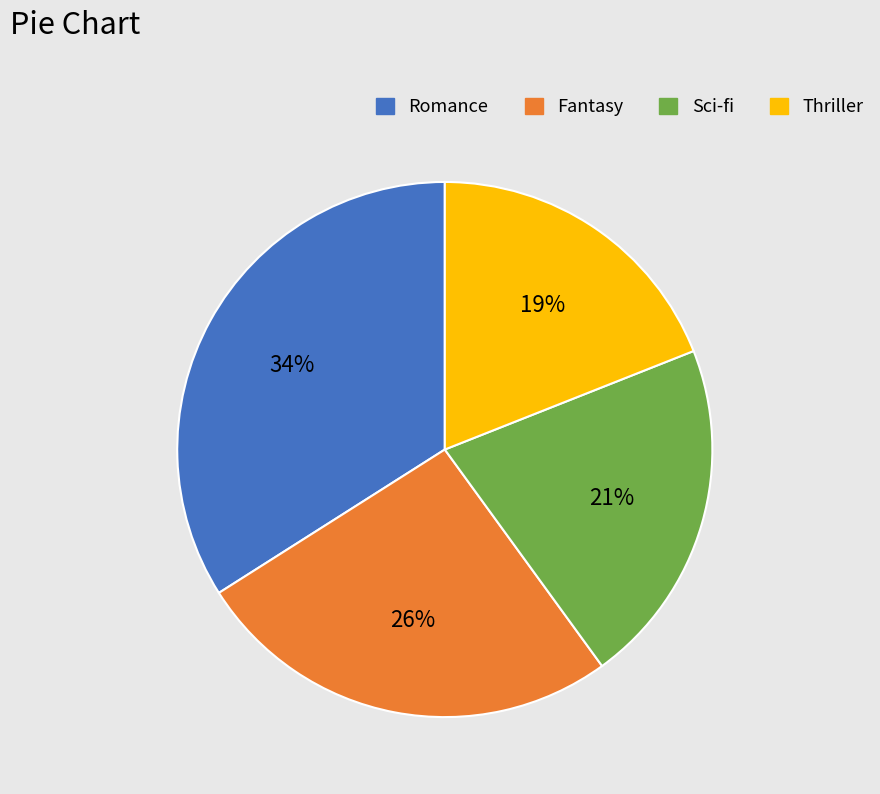

Do Fantasy and Romance together represent more than half of the pie?

Yes